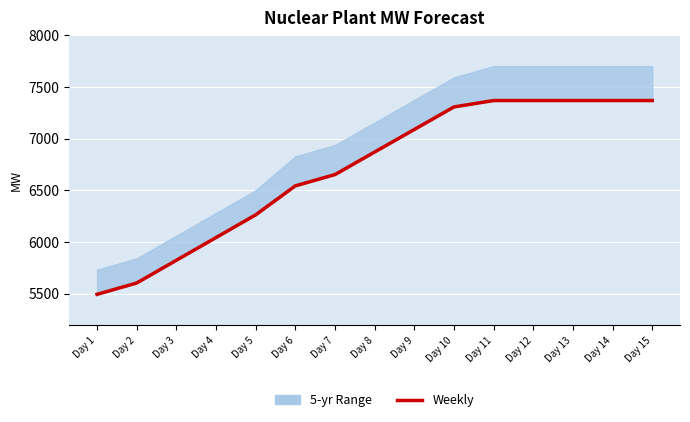

Which category has the highest value across all series?

Day 11